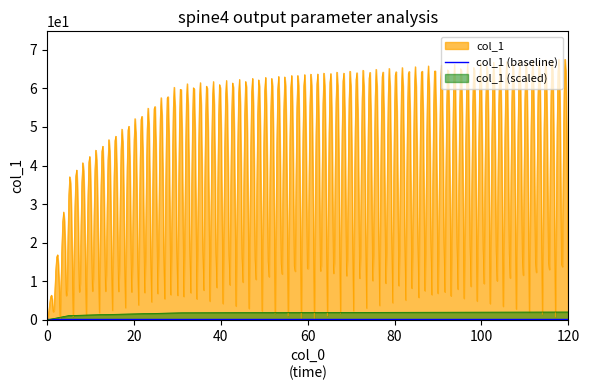

Which series has the largest range (max minus min)?

col_1